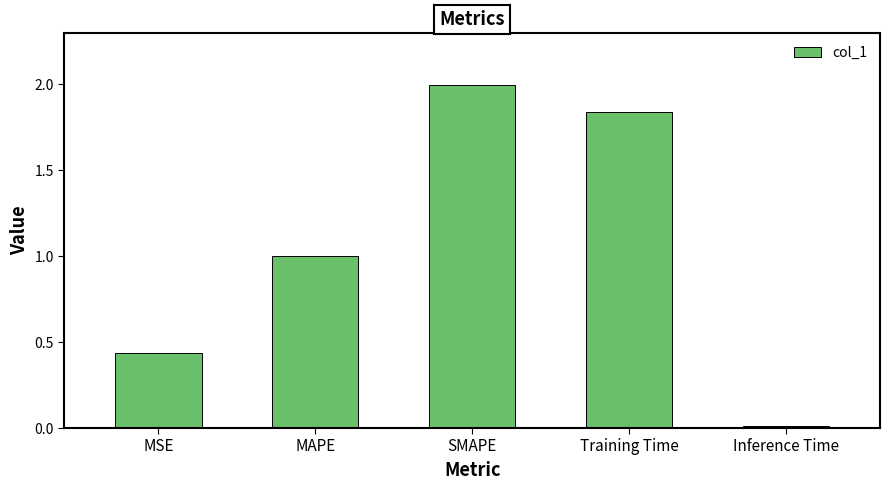

Rank the categories by value from lowest to highest.

Inference Time, MSE, MAPE, Training Time, SMAPE